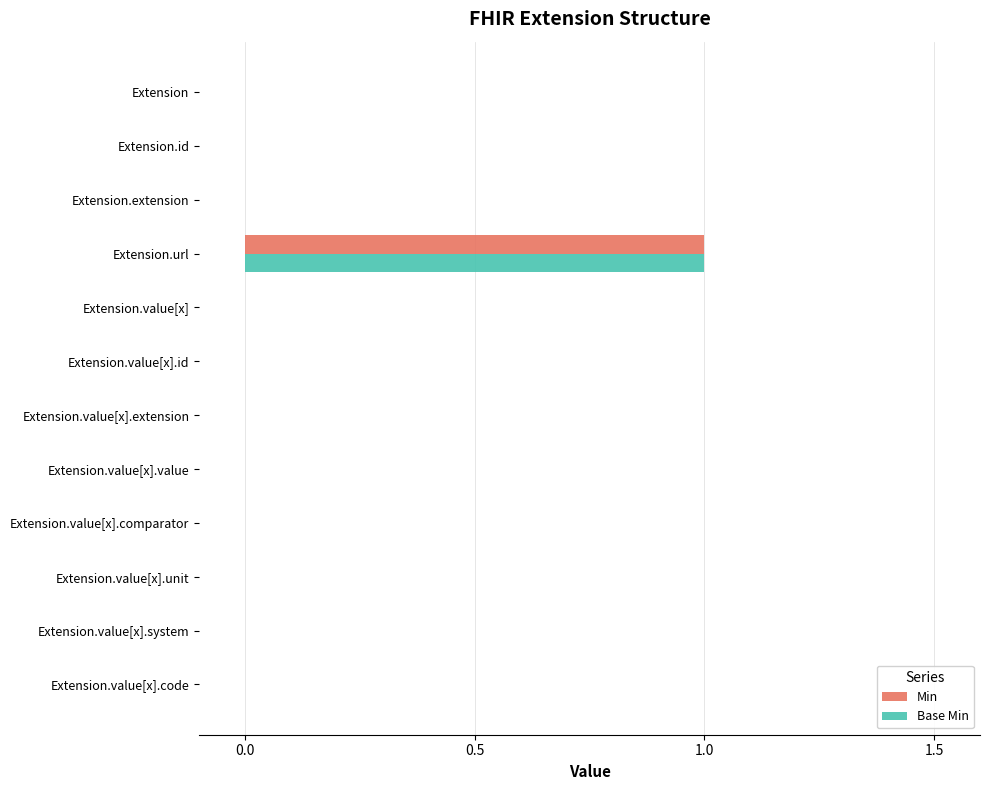

At which category is the sum across all series the highest?

Extension.url